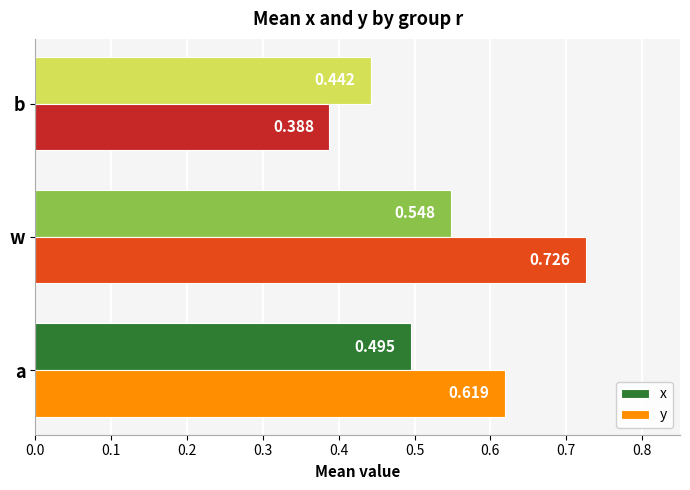

List the labels in order of y value, largest first.

w, a, b